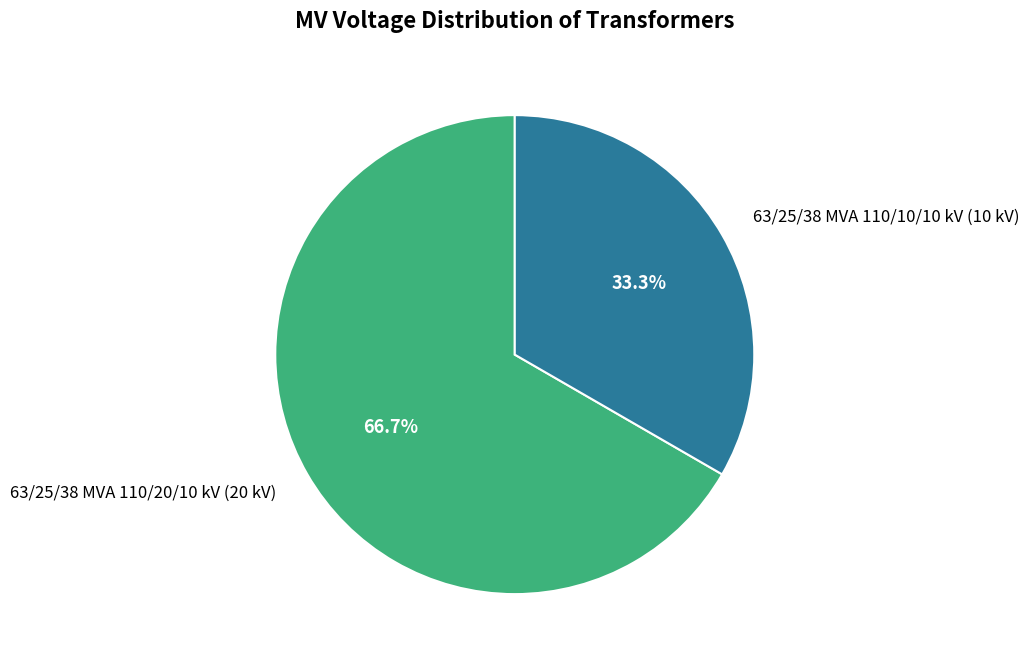

Rank the categories by value from lowest to highest.

63/25/38 MVA 110/10/10 kV, 63/25/38 MVA 110/20/10 kV